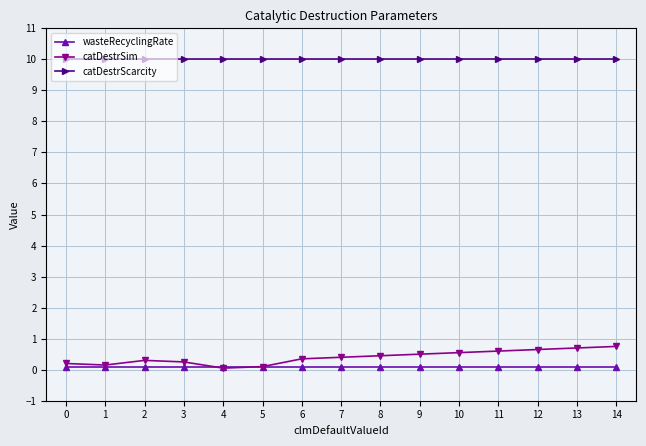

What are all the series names shown in the legend?

wasteRecyclingRate, catDestrSim, catDestrScarcity